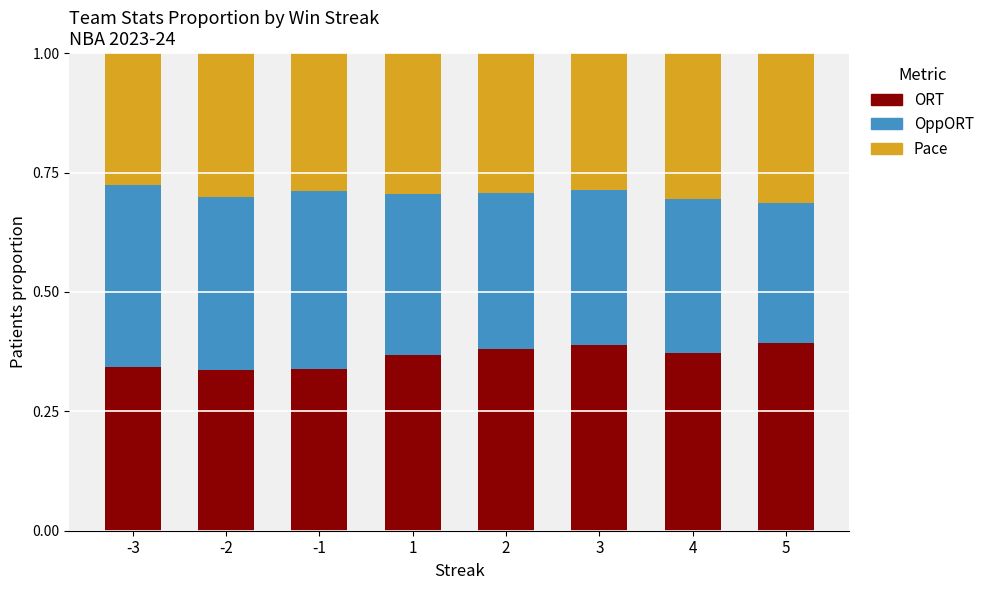

Is it true that ORT equals 0.2 at 3?

False